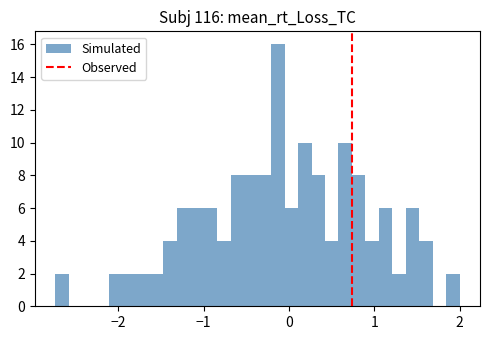

Read against the x-axis, roughly where is the centre of the tallest bar?

-0.1